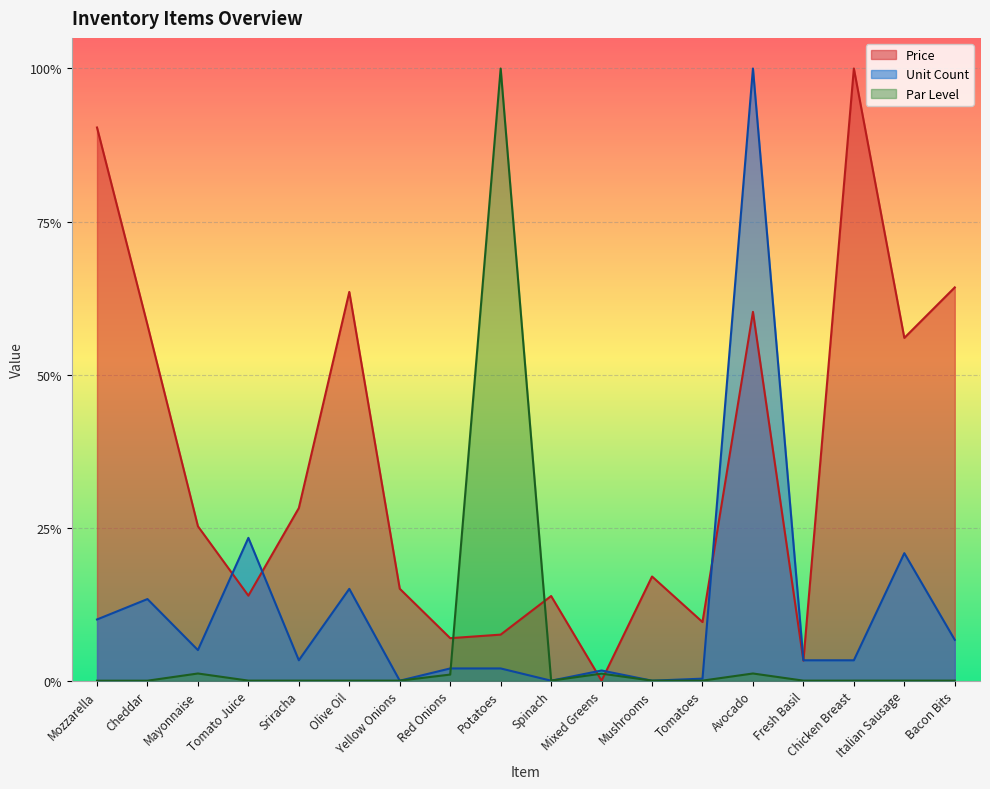

In Unit Count, how many points are lower than both neighbors (excluding endpoints)?

5